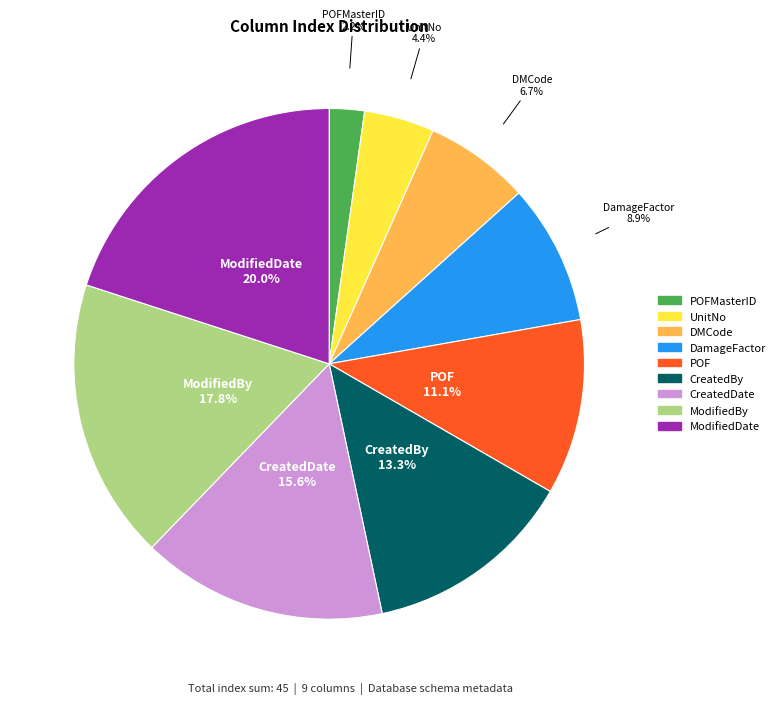

Does any single category account for the majority?

No